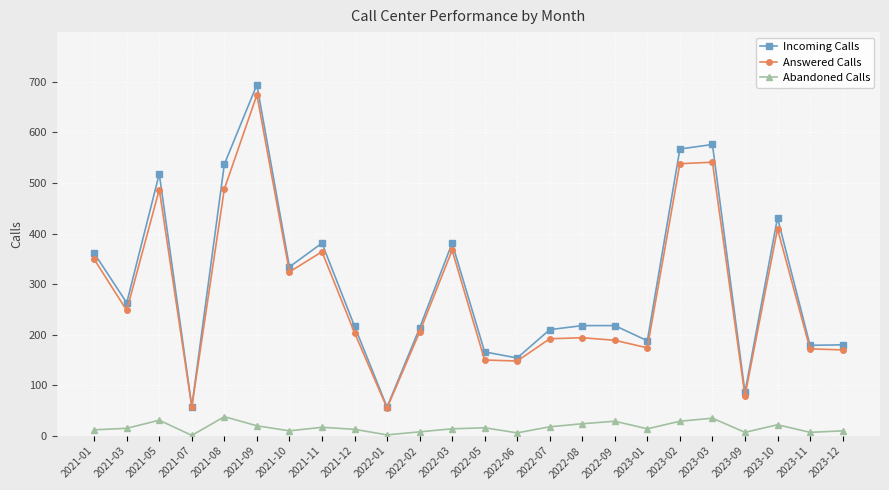

What are all the series names shown in the legend?

Incoming Calls, Answered Calls, Abandoned Calls